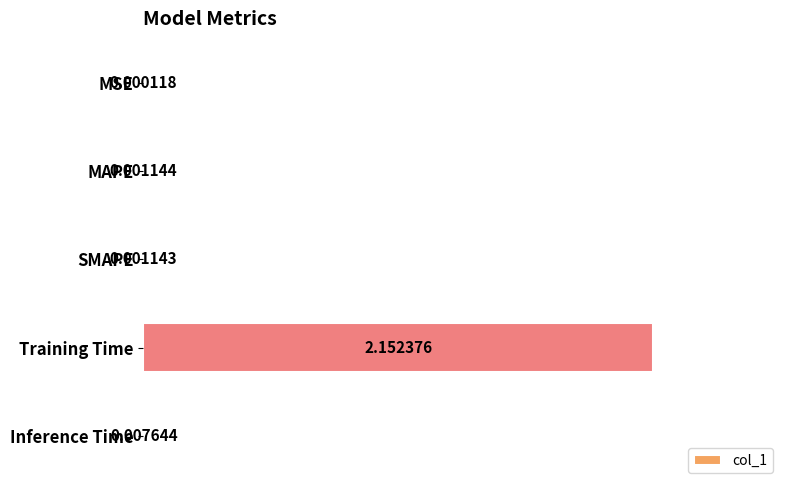

At which label is the value closest to 1?

Inference Time